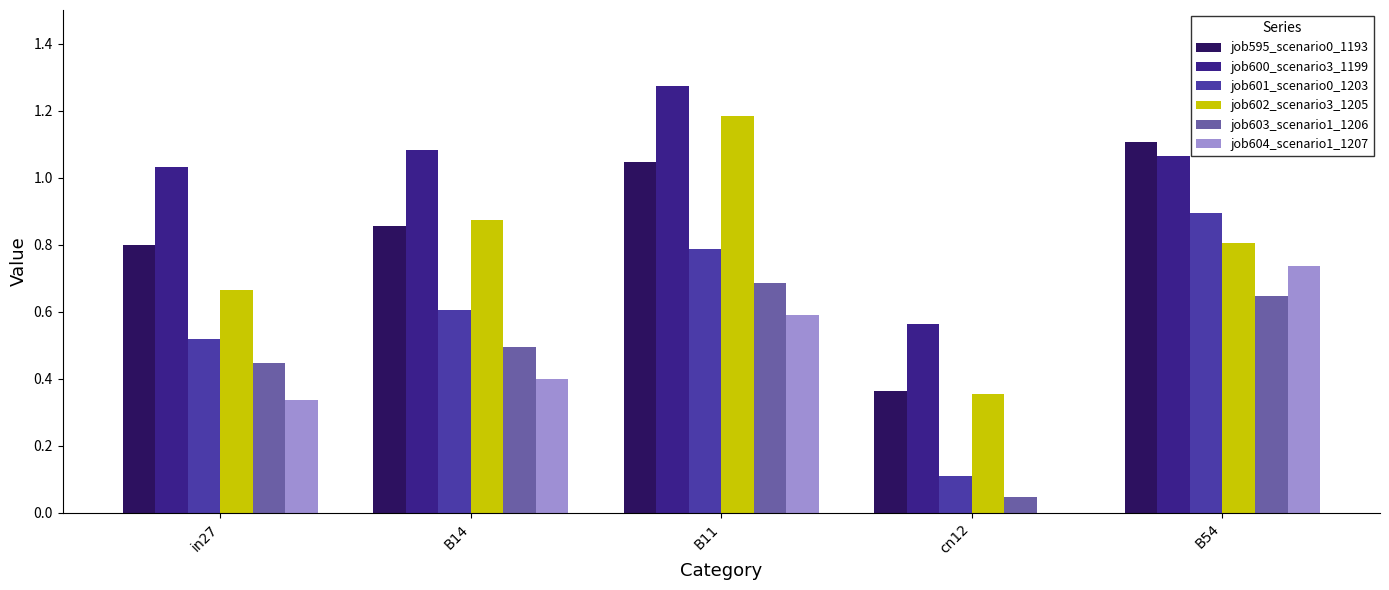

The job604_scenario1_1207 series shows 0.6 at B11. True or false?

True